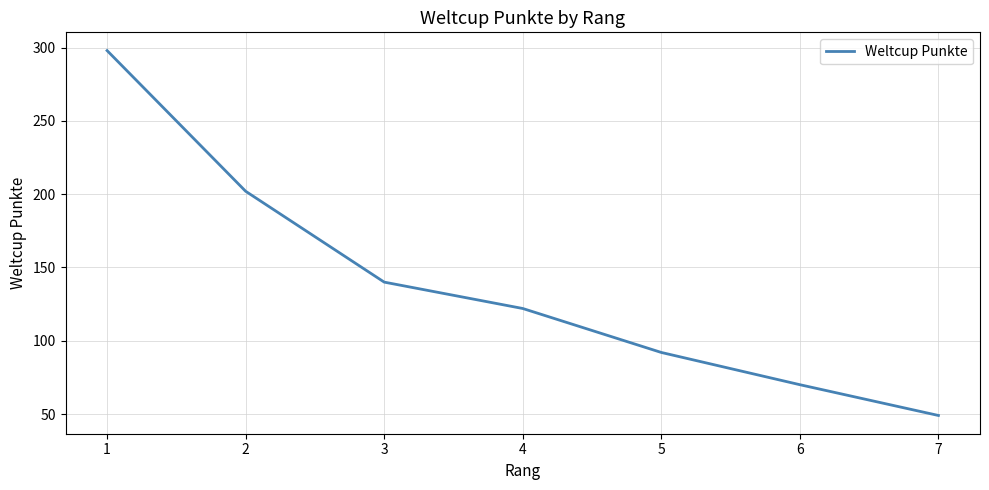

Which has a higher value, 2 or 4?

2